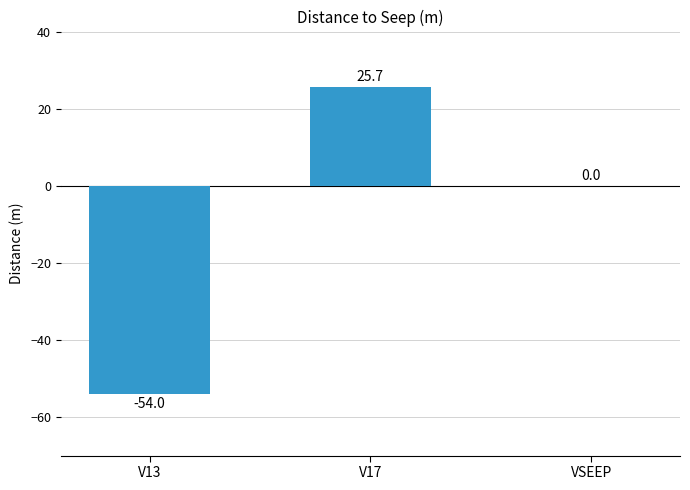

What is the change in value from V13 to V17?

+79.7